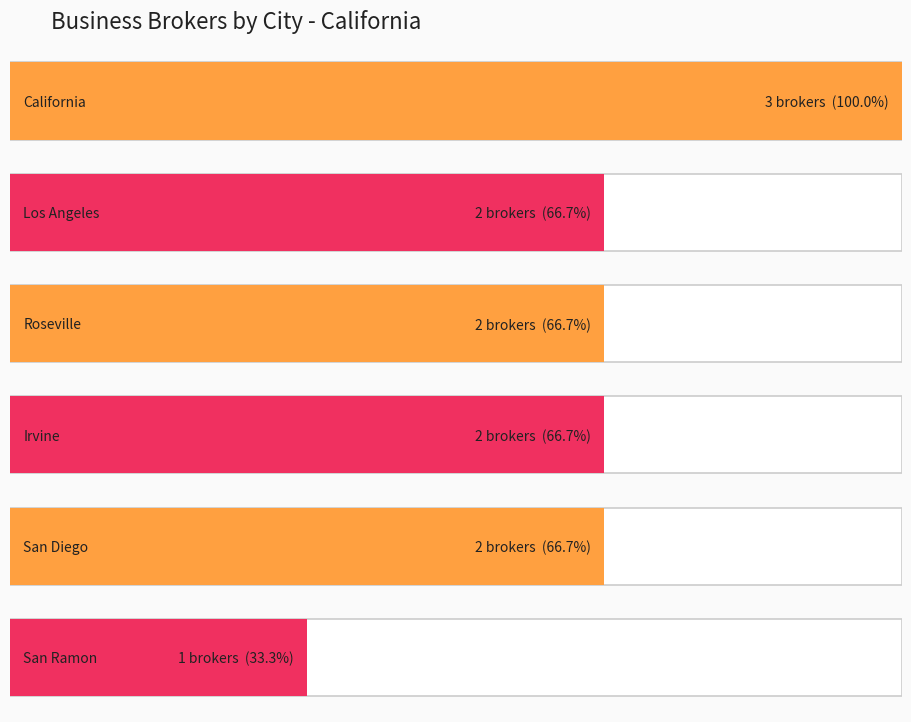

The chart shows a value of 21 at California. True or false?

False